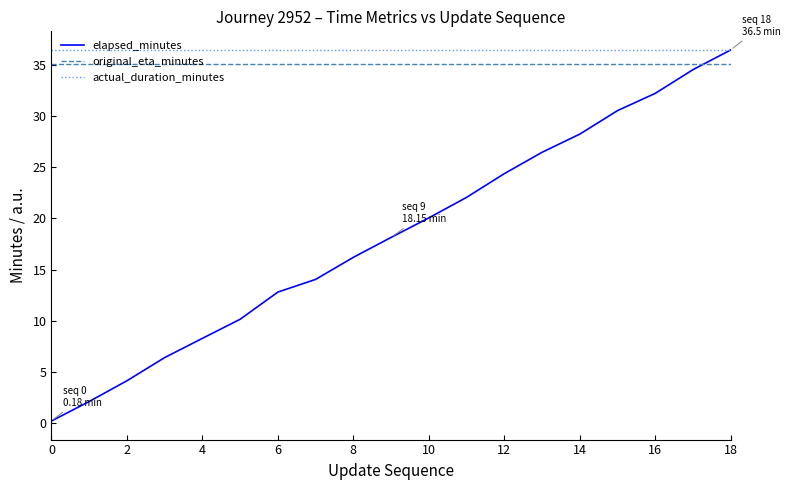

How many distinct data groups are displayed?

3